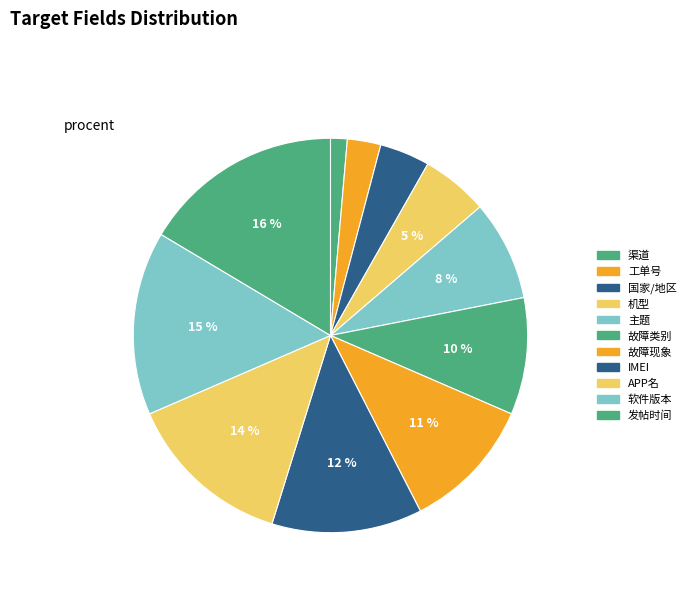

Which category has the biggest portion of the pie?

发帖时间